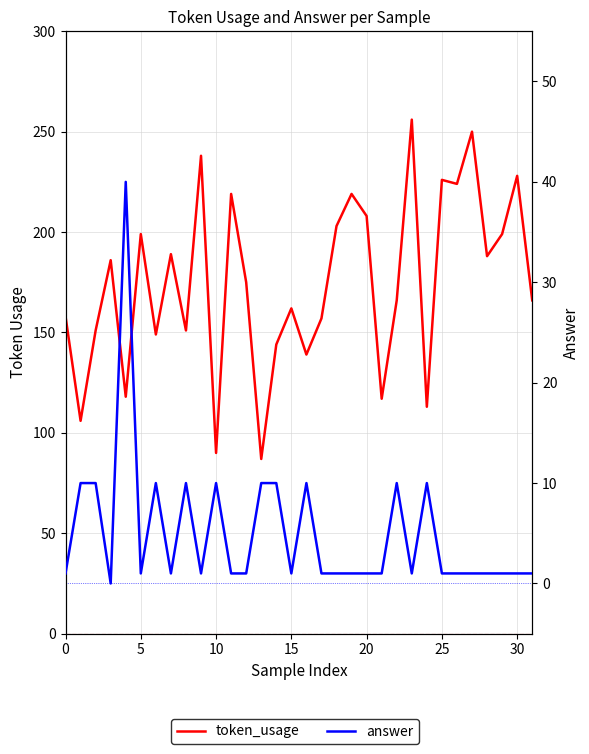

Rank the series at 27 from highest to lowest value.

token_usage, answer